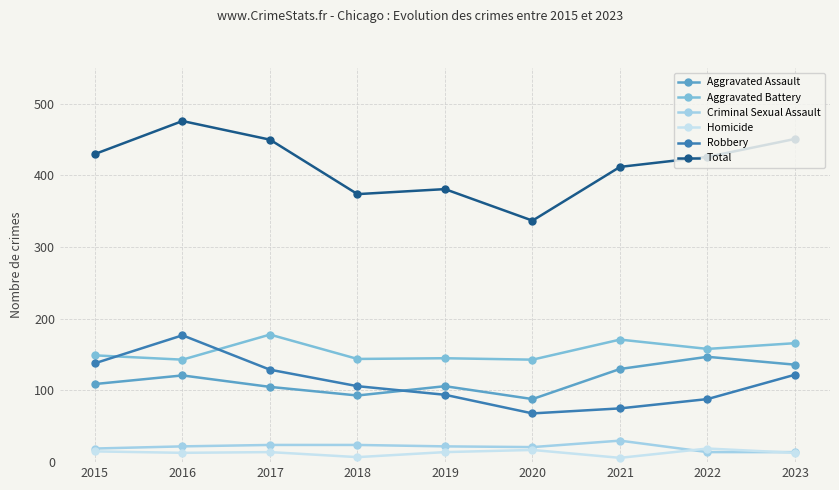

What is the average value of the Aggravated Assault series?

115